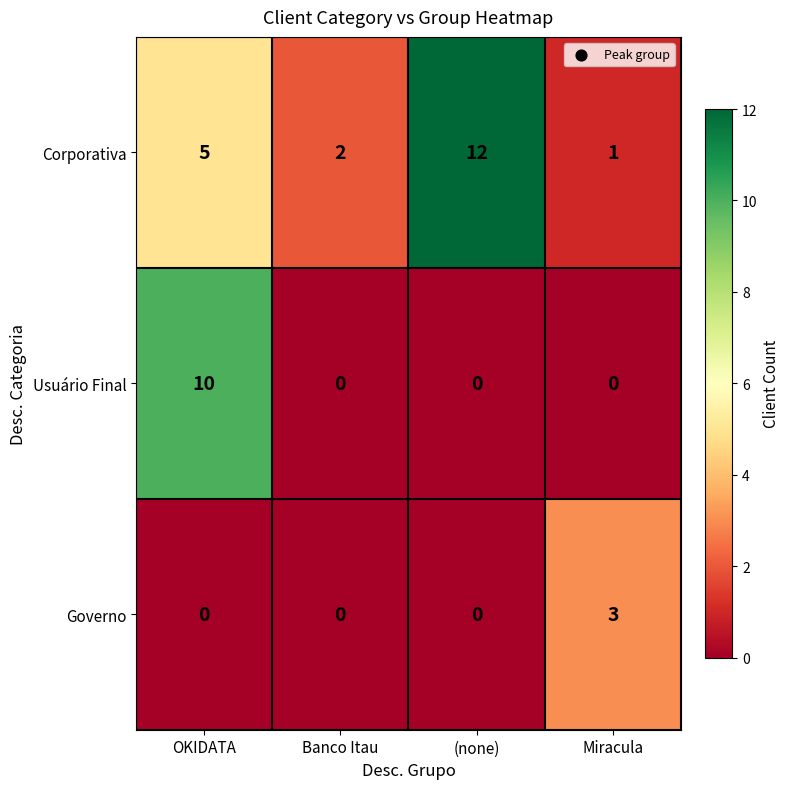

What is the difference between the maximum and minimum values in the Corporativa series?

11